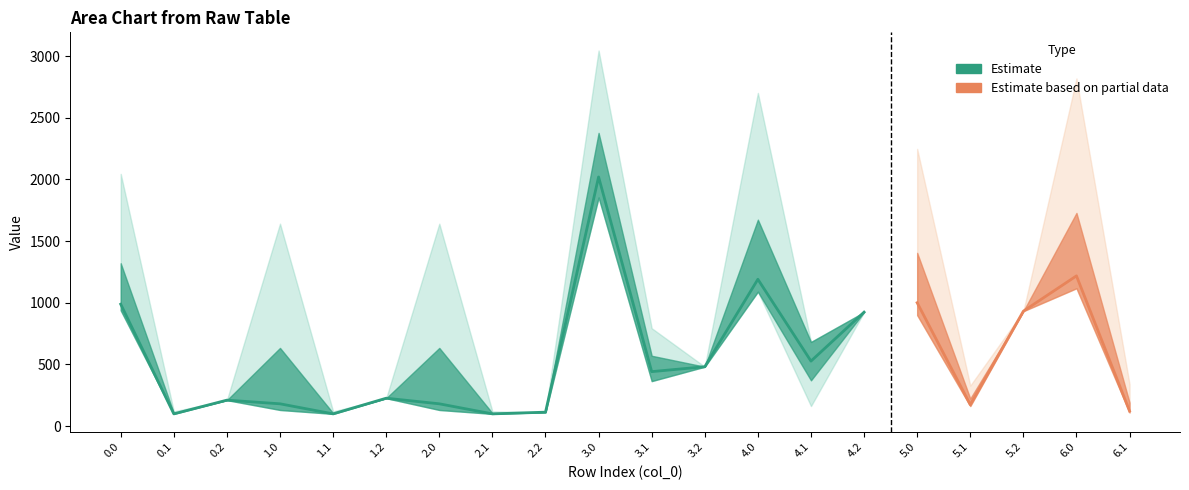

Reading left to right, extract all data points from this chart.

col_1: 988.2	98.5	209.9	180.1	98.5	225.6	180.1	98.5	112.3	2020.4	441.2	481.0	1190.2	526.5	923.8	1000.2	173.0	931.5	1217.9	121.1
col_2: 938.2	98.5	238.3	130.2	98.5	351.6	130.2	98.5	238.3	1854.3	364.3	493.1	1089.8	161.8	1000.3	899.7	161.8	1000.3	1117.4	109.9
col_21: 2045.4	118.5	98.5	1641.3	118.5	98.5	1641.3	118.5	98.5	3046.3	793.5	448.4	2701.9	681.9	705.8	2248.3	328.4	705.8	2819.5	339.8
col_22: 1587.5	98.5	98.5	1043.1	98.5	98.5	1043.1	98.5	98.5	2735.9	657.3	485.6	2103.7	611.3	807.3	2003.5	257.8	807.3	2221.3	269.2
col_23: 1475.1	98.5	209.9	526.6	98.5	113.8	526.6	98.5	98.5	2219.4	541.7	483.1	1677.1	561.4	861.5	1487.1	207.9	869.3	1704.8	156.0